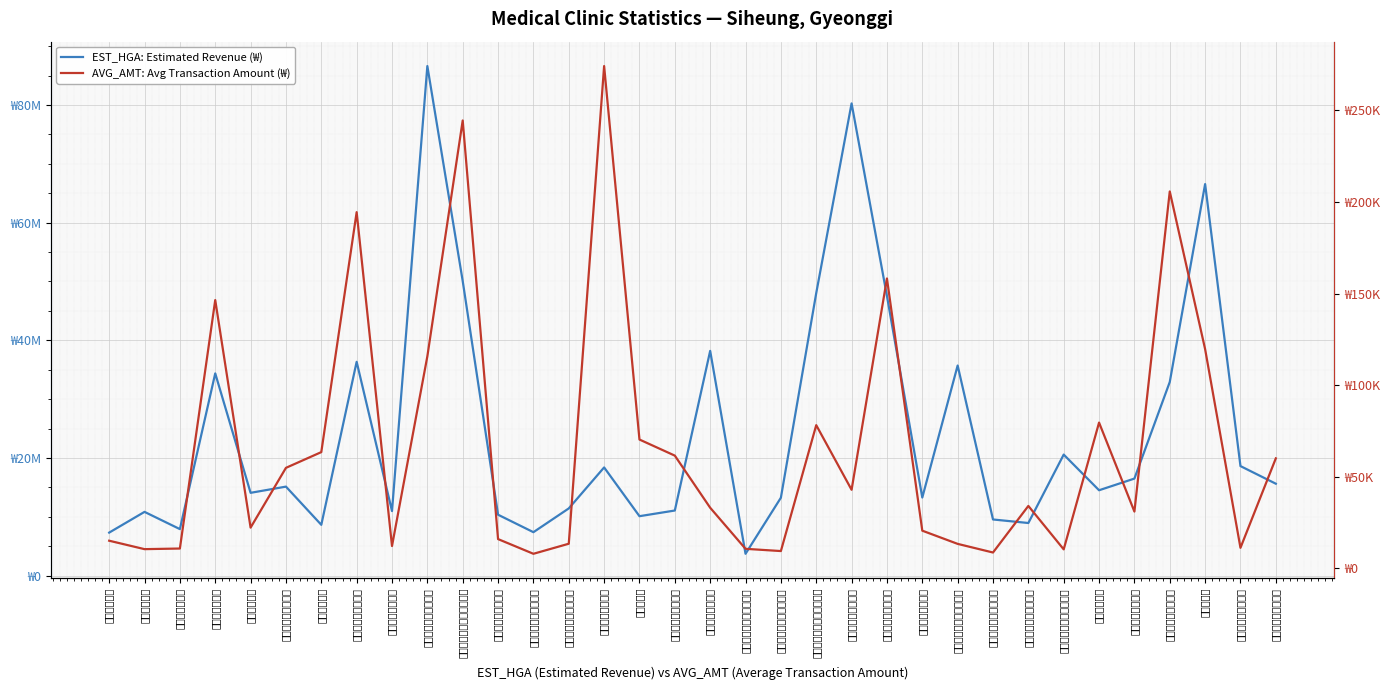

What is the difference between the maximum and minimum values in the AVG_AMT: Avg Transaction Amount (₩) series?

266193